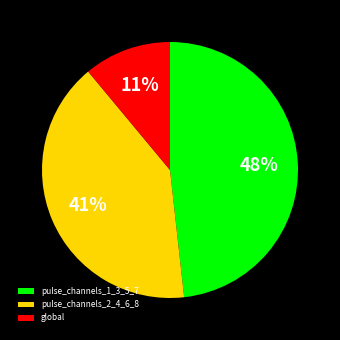

Rank the categories by value from highest to lowest.

pulse_channels_1_3_5_7, pulse_channels_2_4_6_8, global